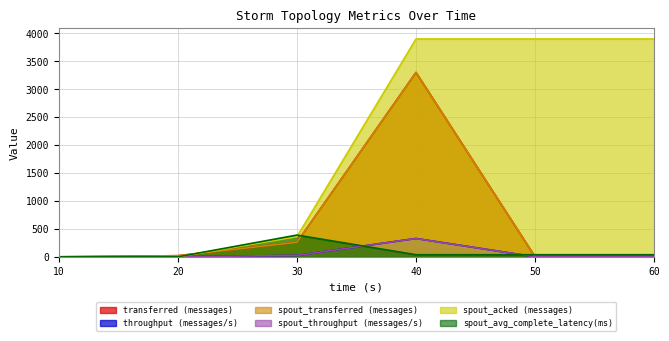

What are all the series names shown in the legend?

transferred (messages), throughput (messages/s), spout_transferred (messages), spout_throughput (messages/s), spout_acked (messages), spout_avg_complete_latency(ms)